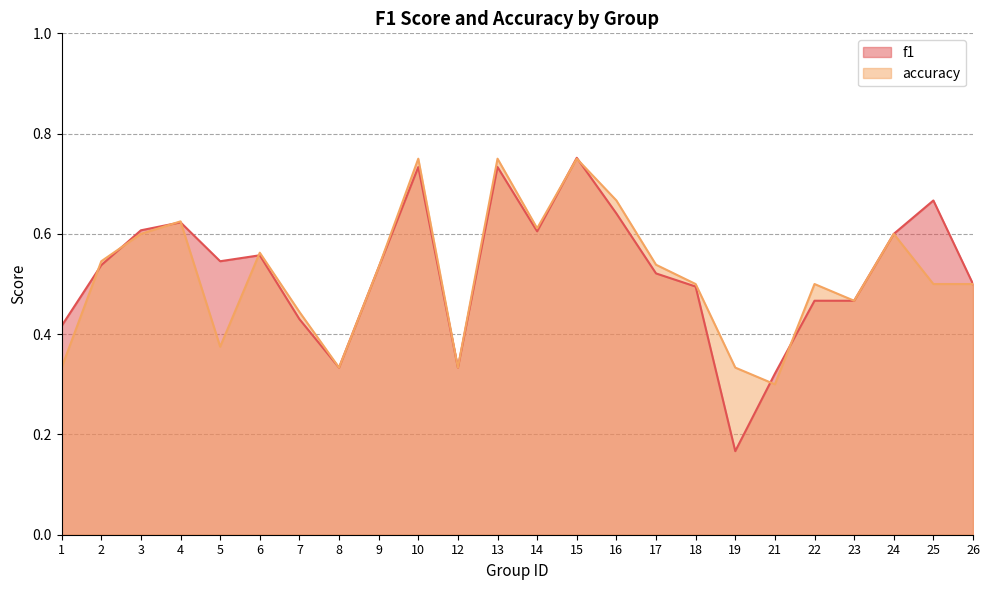

Which series changed the most between 5 and 13?

accuracy